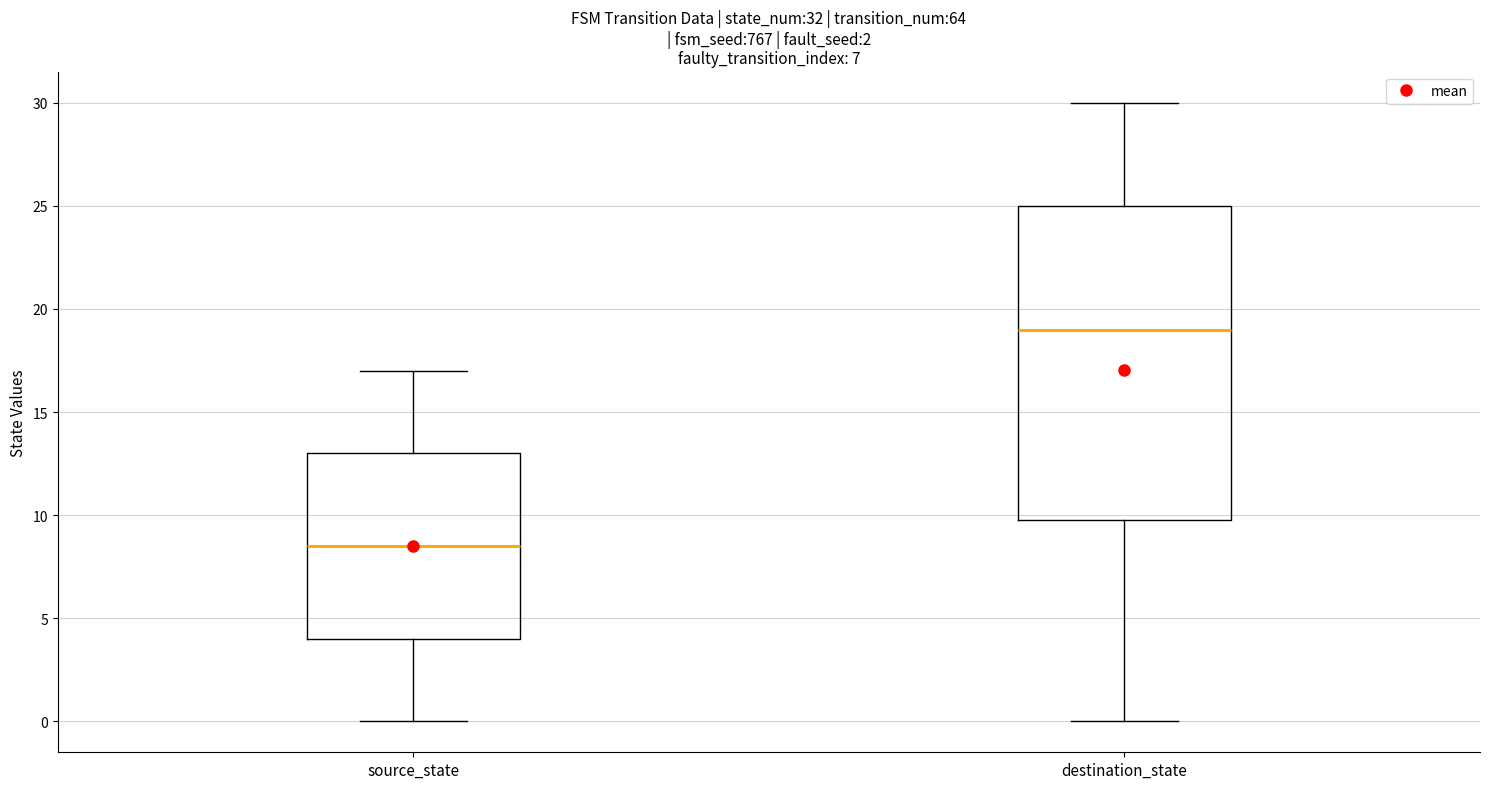

Reading left to right, transcribe this box plot: for each box, give where its median line is, the range the box spans, and where its two whiskers end, as read against the y-axis. The values are not printed on the chart, so give them approximately, as read against the axis.

source_state: median 8.5, box 4.0 to 13.0, whiskers 0.0 to 17.0
destination_state: median 19.0, box 10.0 to 25.0, whiskers 0.0 to 30.0